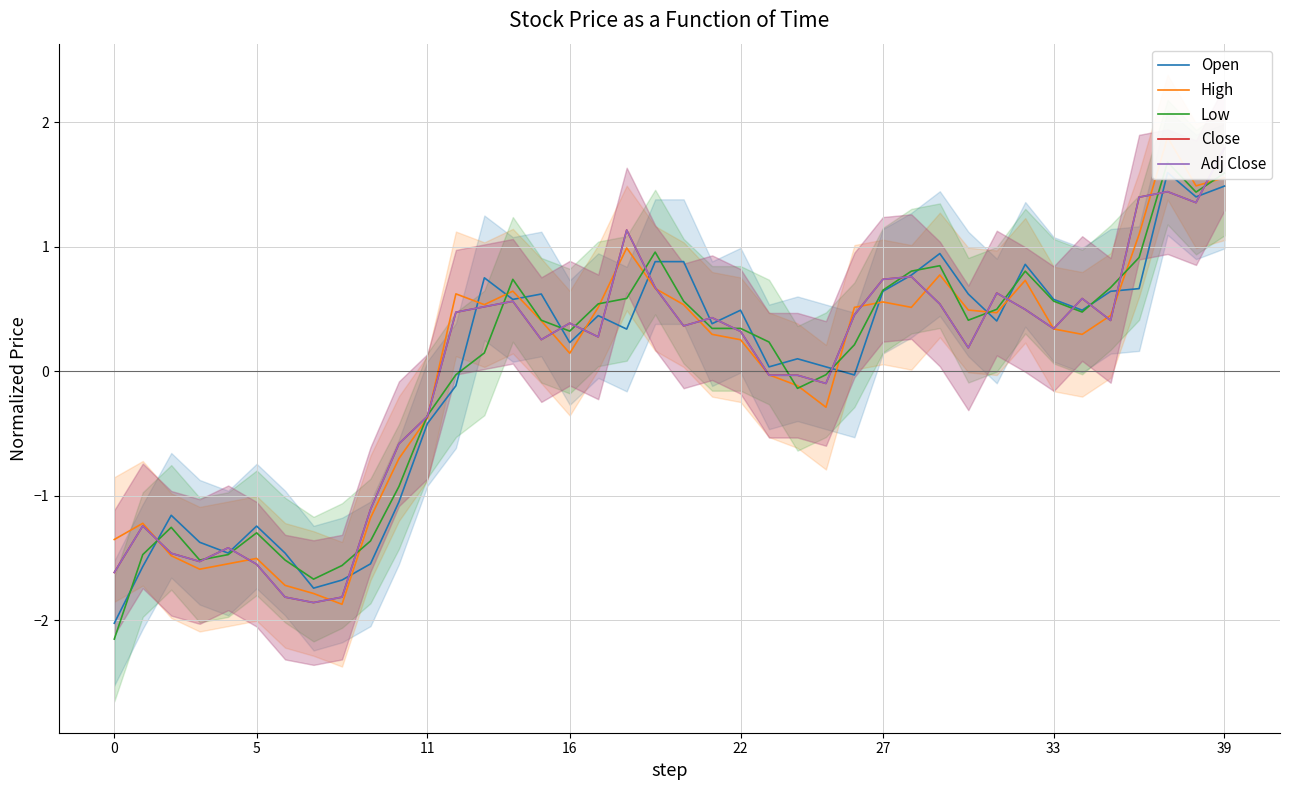

At which category is the sum across all series the highest?

39